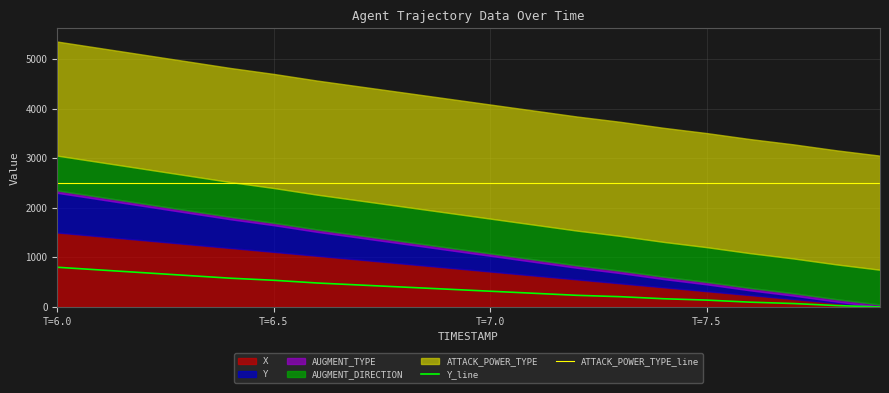

True or false: ATTACK_POWER_TYPE_line and Y_line cross at least once.

False